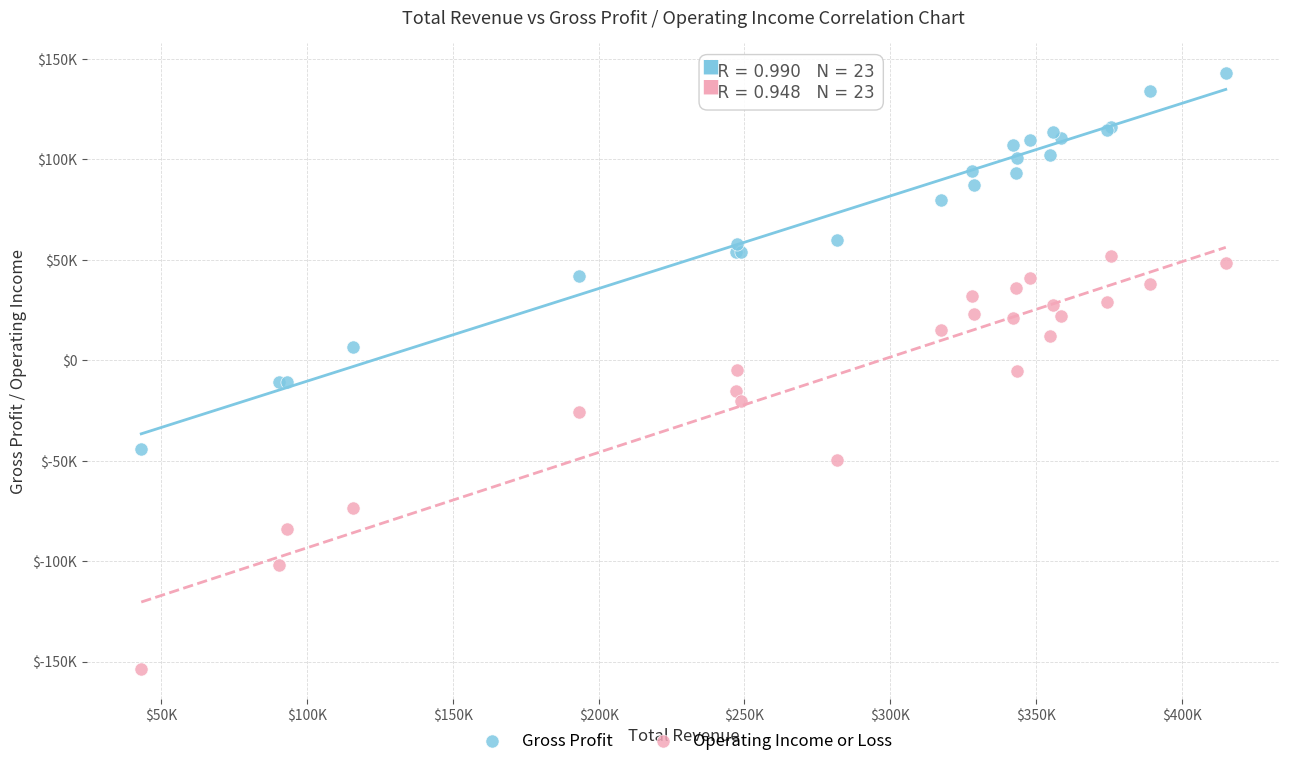

What are all the series names shown in the legend?

Gross Profit, Operating Income or Loss